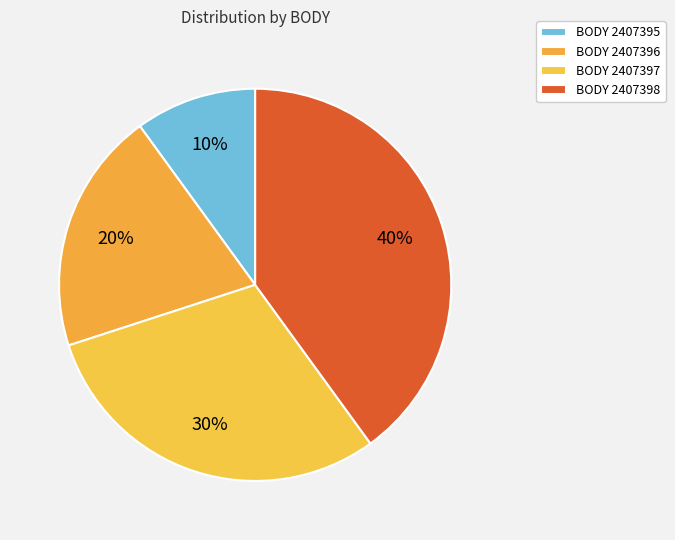

How many segments does this pie chart have?

4